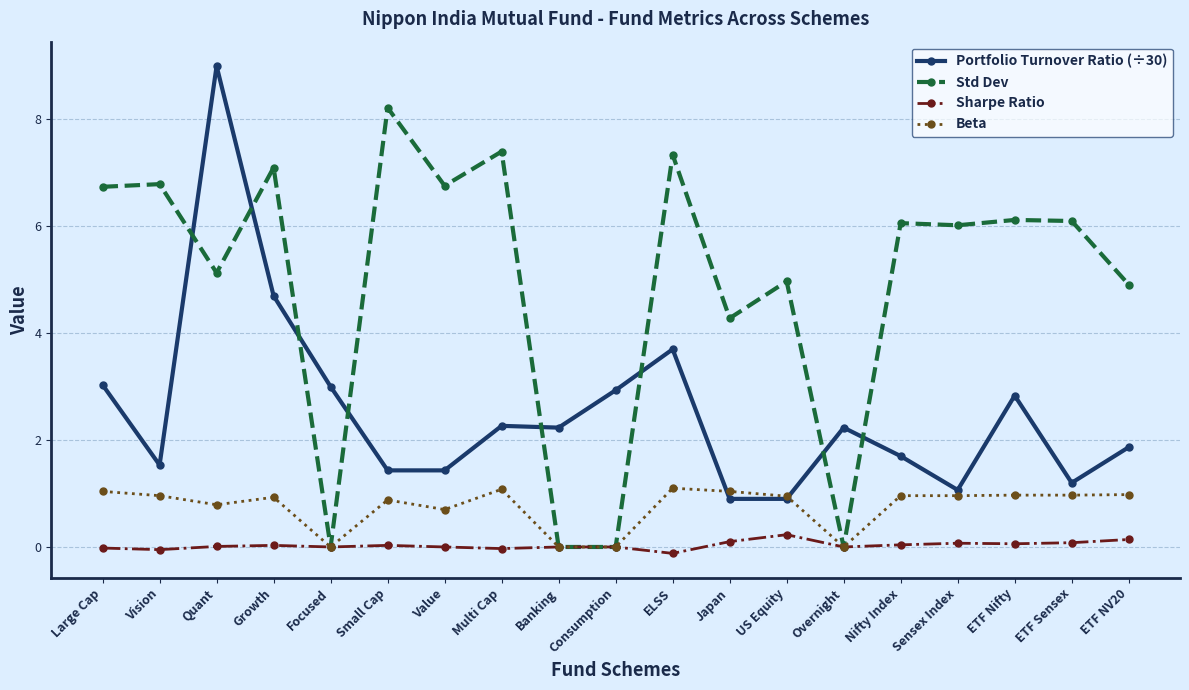

Which series has the largest range (max minus min)?

Std Dev